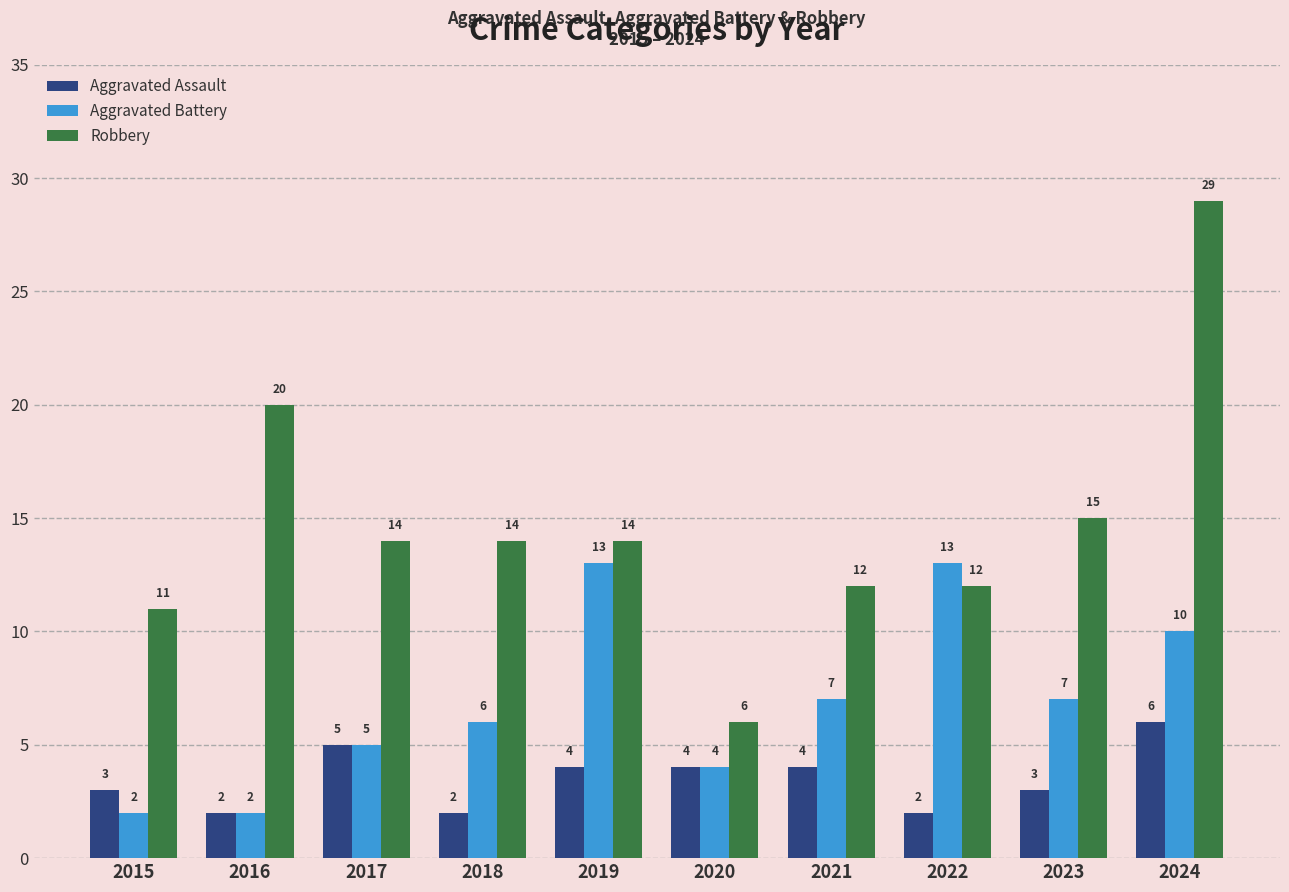

Count the Aggravated Assault values in the range 2 to 4.

8